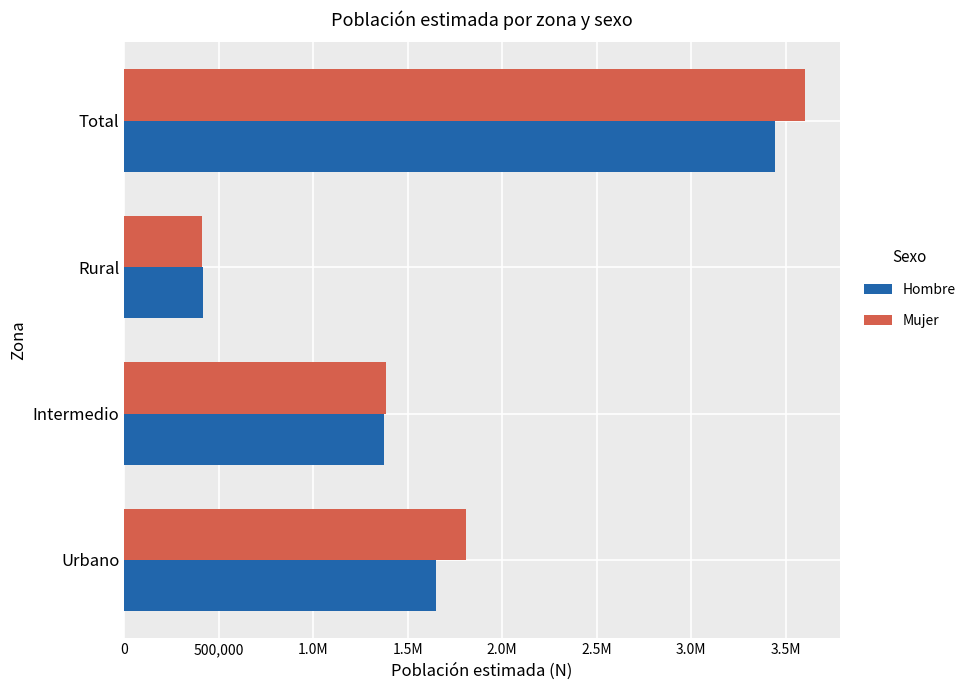

What are all the series names shown in the legend?

Hombre, Mujer